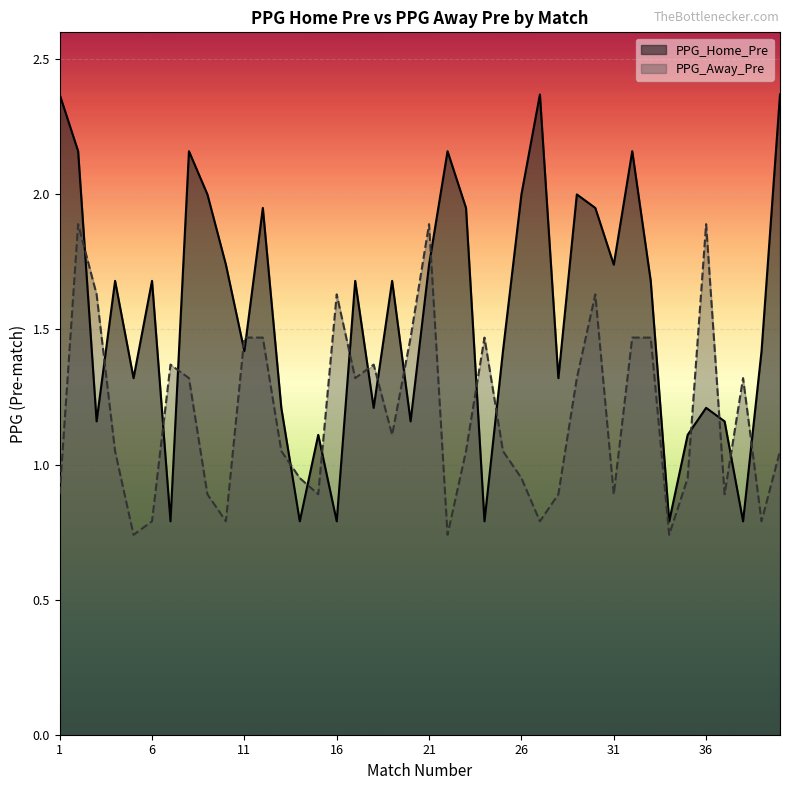

Does the chart display data point markers on the line(s)?

No